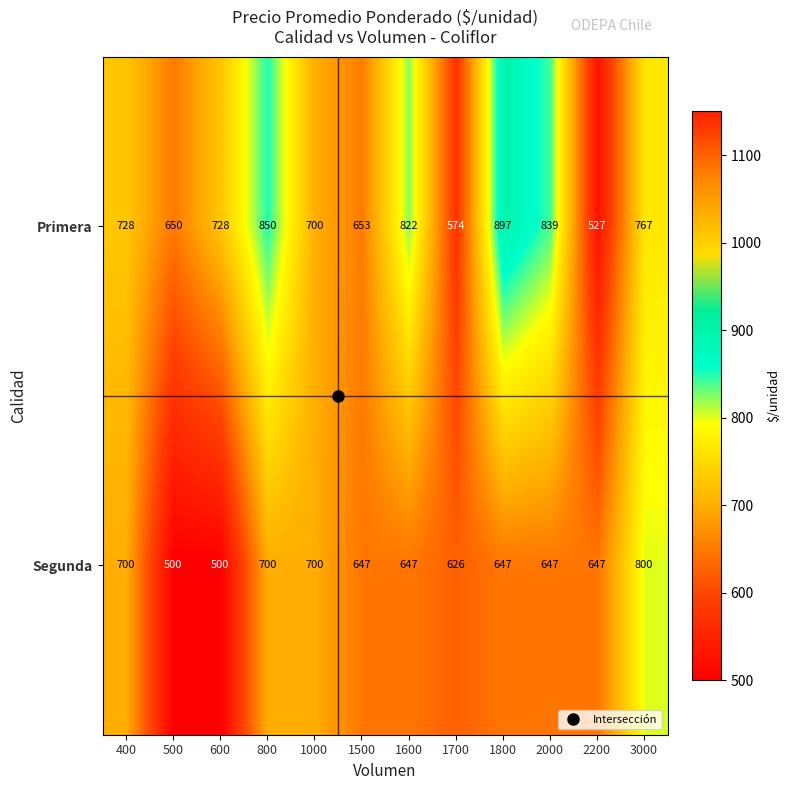

Count the number of categories in the chart.

12